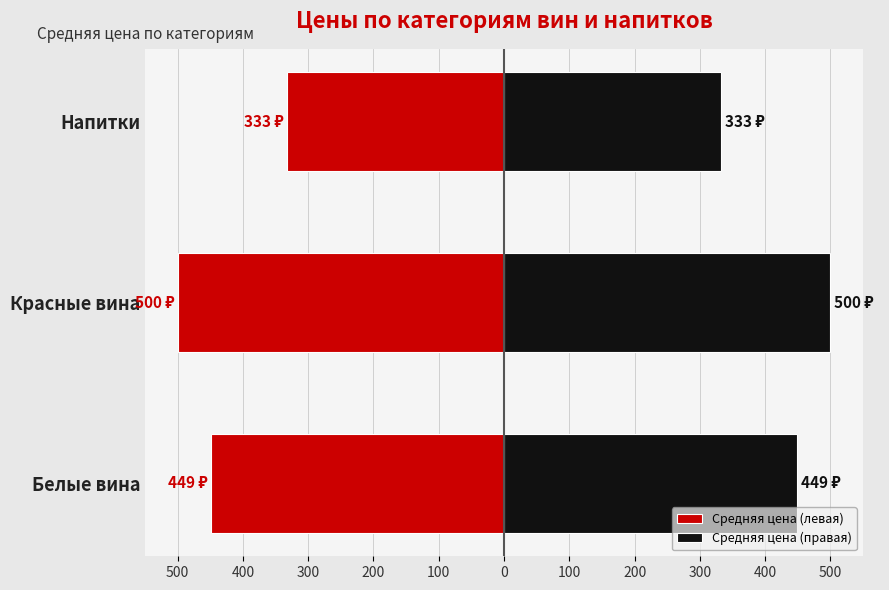

Rank the series by their average value, from lowest to highest.

Средняя цена (левая), Средняя цена (правая)